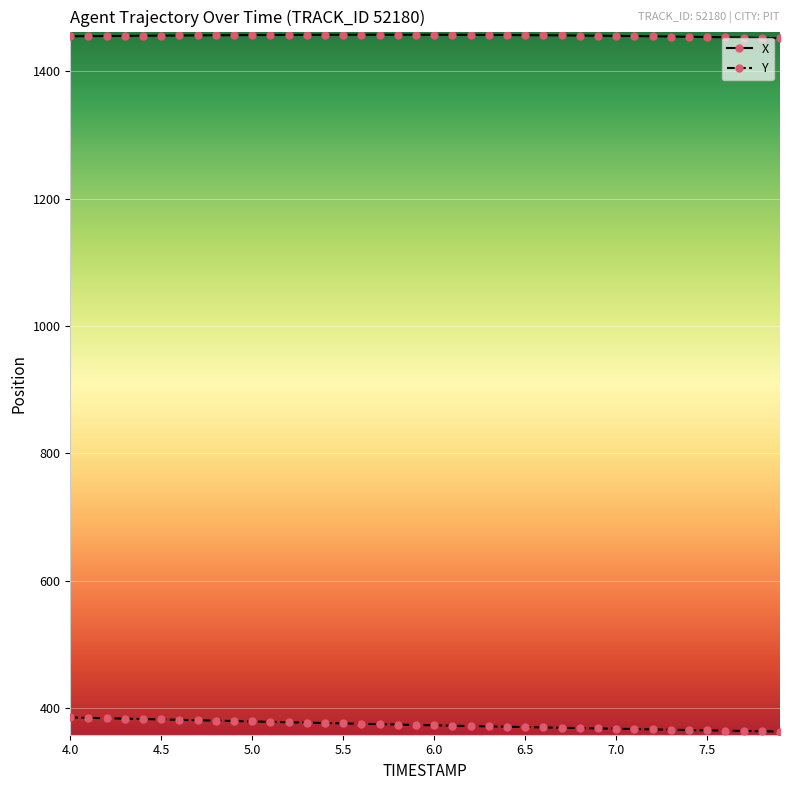

What is the value of the Y point at the 13th from the left?

377.8